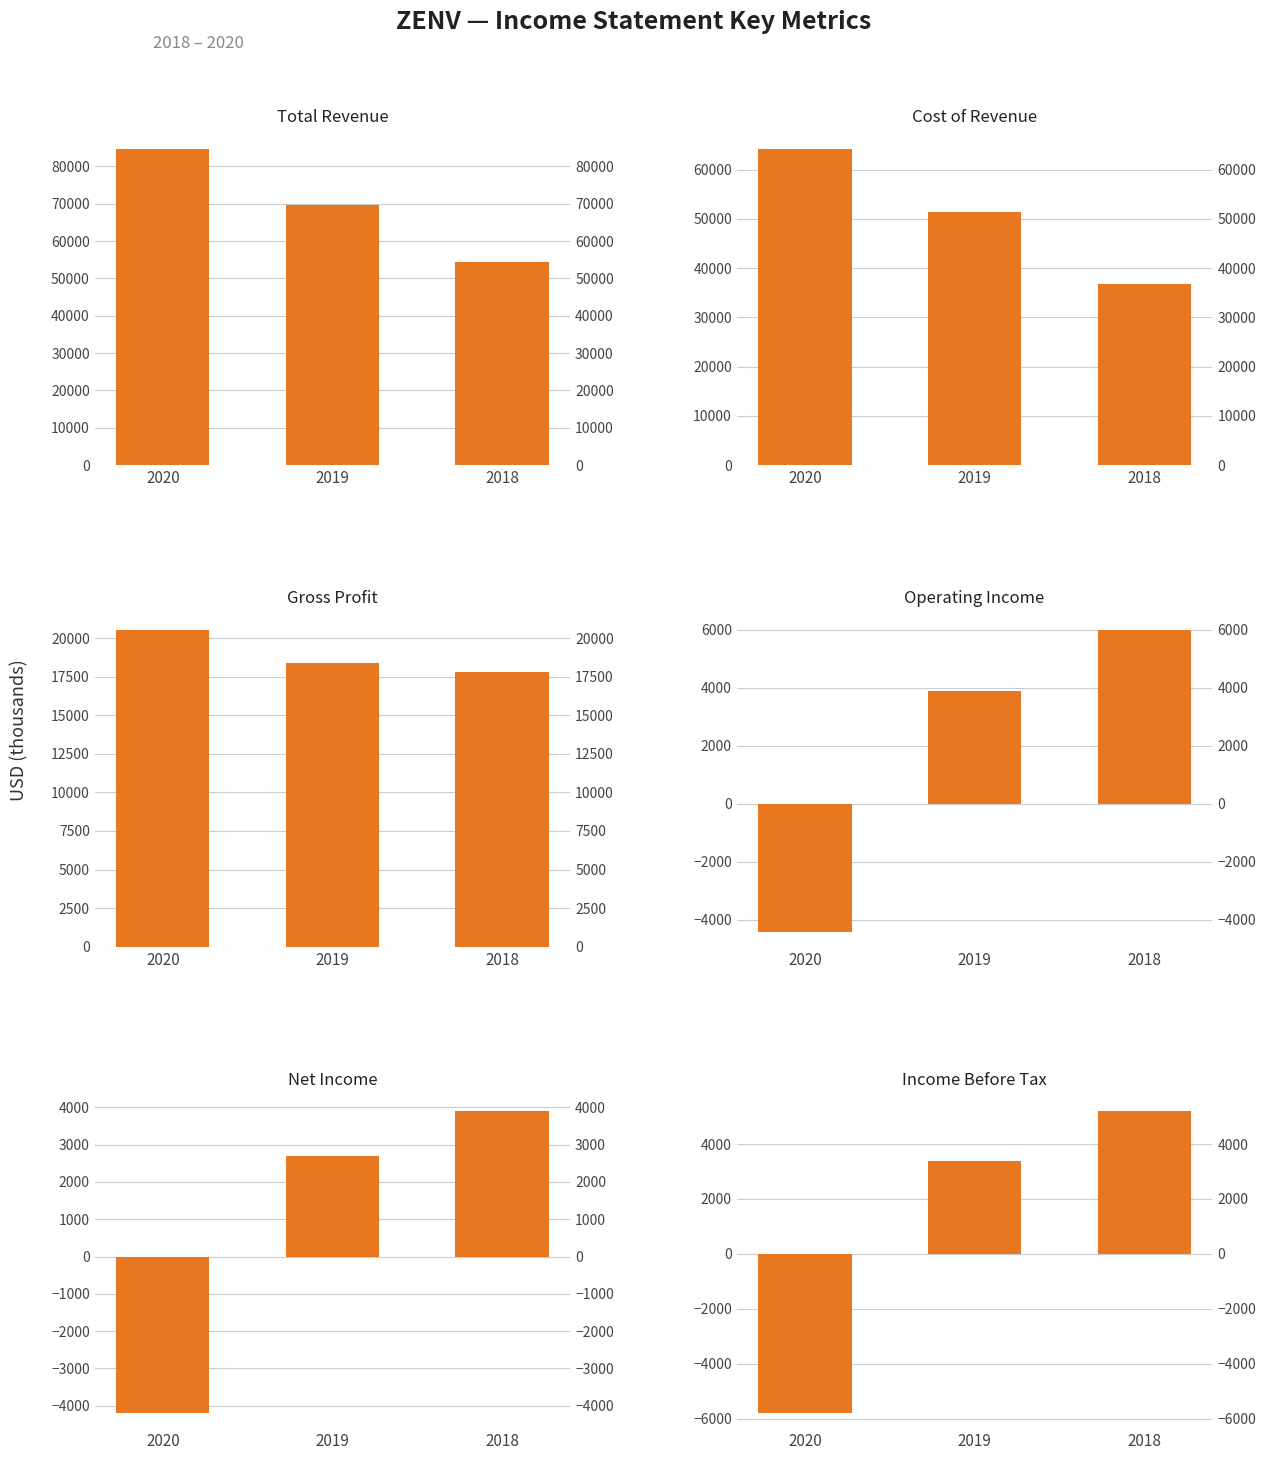

What is the difference between the Income Before Tax values at 2020 and 2019?

9200